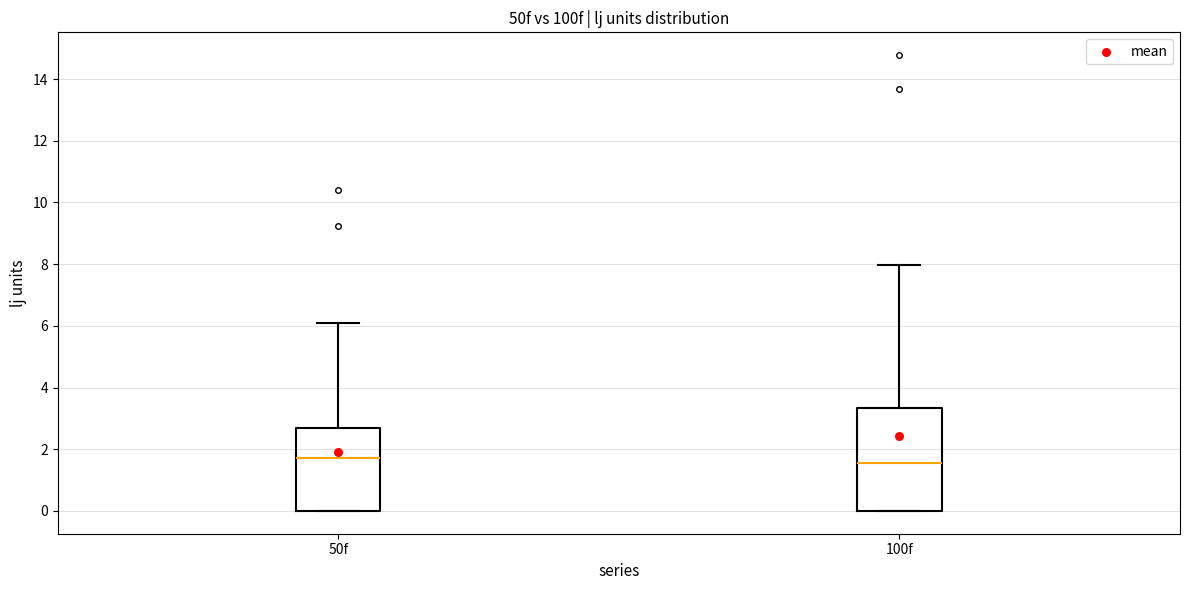

Reading left to right, read every box against the y-axis: the position of its median line, the range the box covers, and the ends of its whiskers. The values are not printed on the chart, so give them approximately, as read against the axis.

50f: median 1.8, box 0.0 to 2.6, whiskers 0.0 to 6.2
100f: median 1.6, box 0.0 to 3.4, whiskers 0.0 to 8.0